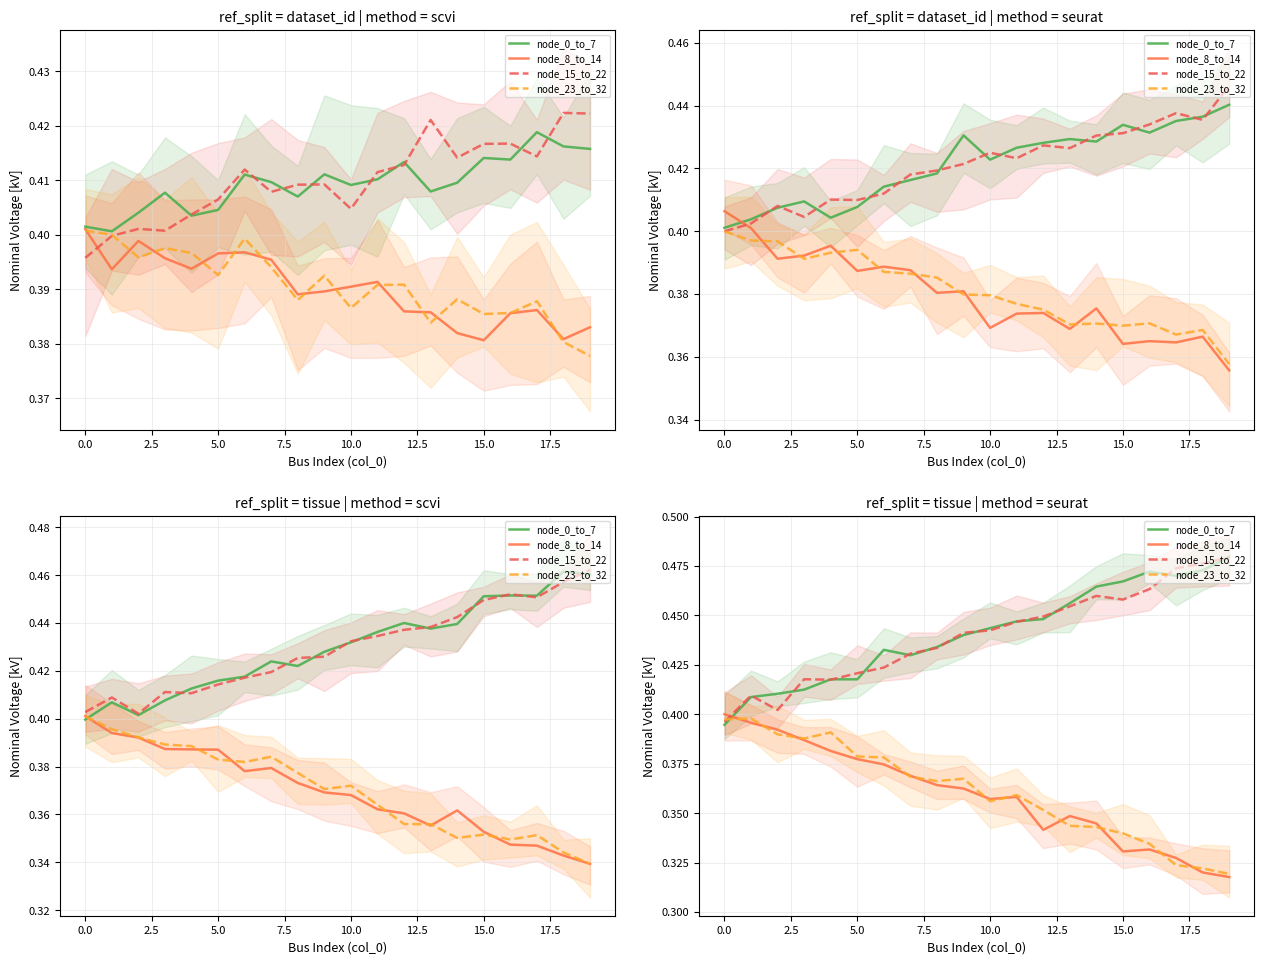

What is the label of the 7th point from the right?

13